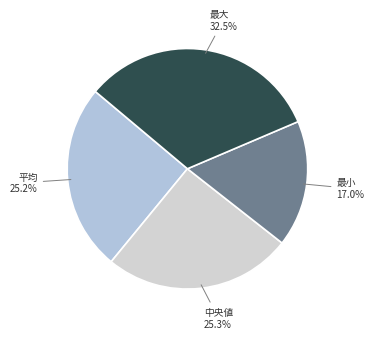

What is the ratio of the value at 中央値 to the value at 平均?

1.0